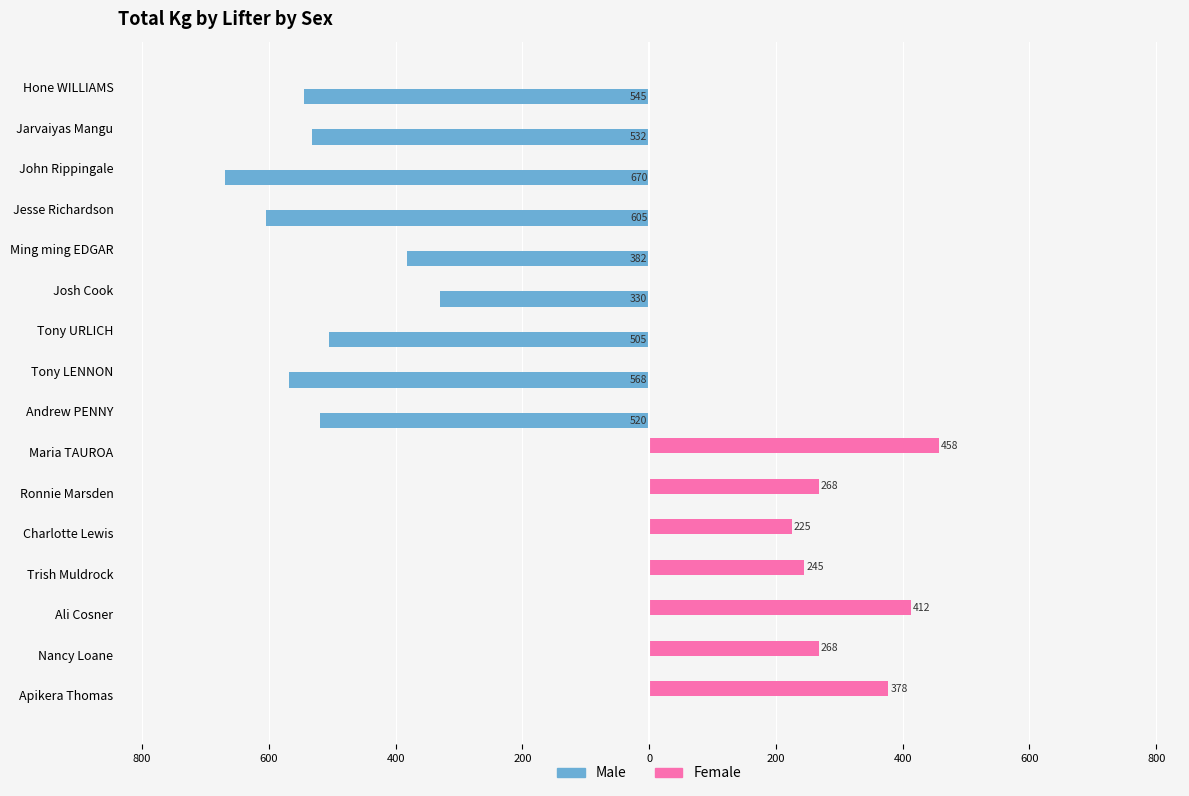

What are all the series names shown in the legend?

Male, Female